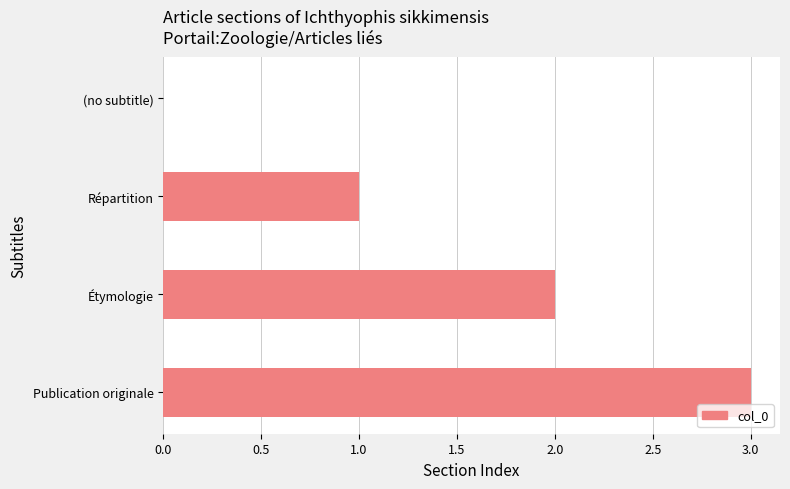

What is the sum of all values?

6